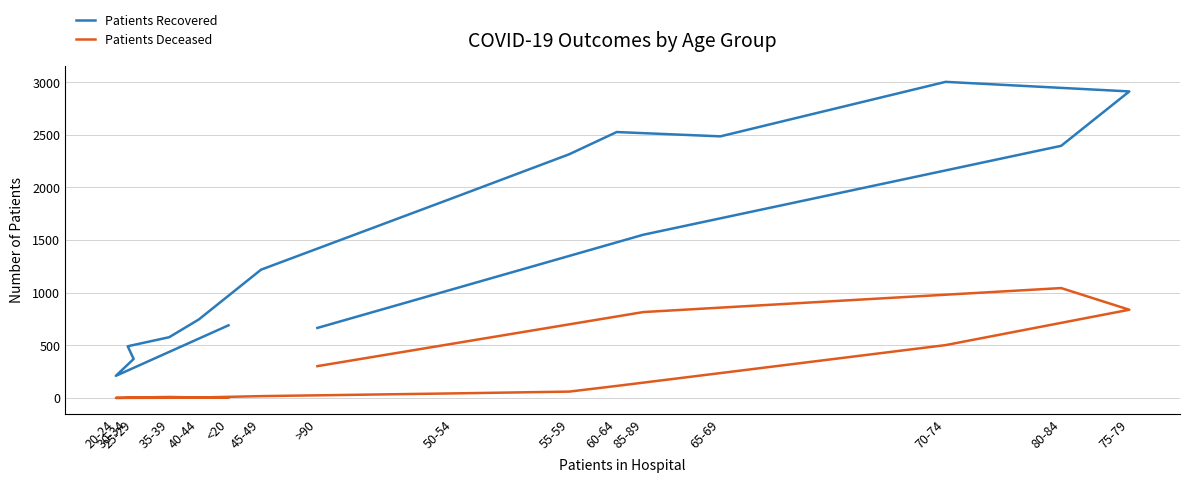

In Patients Recovered, how many points are lower than both neighbors (excluding endpoints)?

2